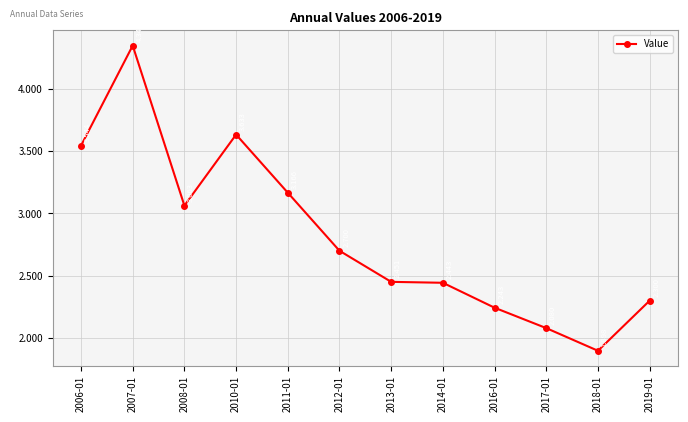

True or false: there are more than 1 points higher than both neighbors.

True